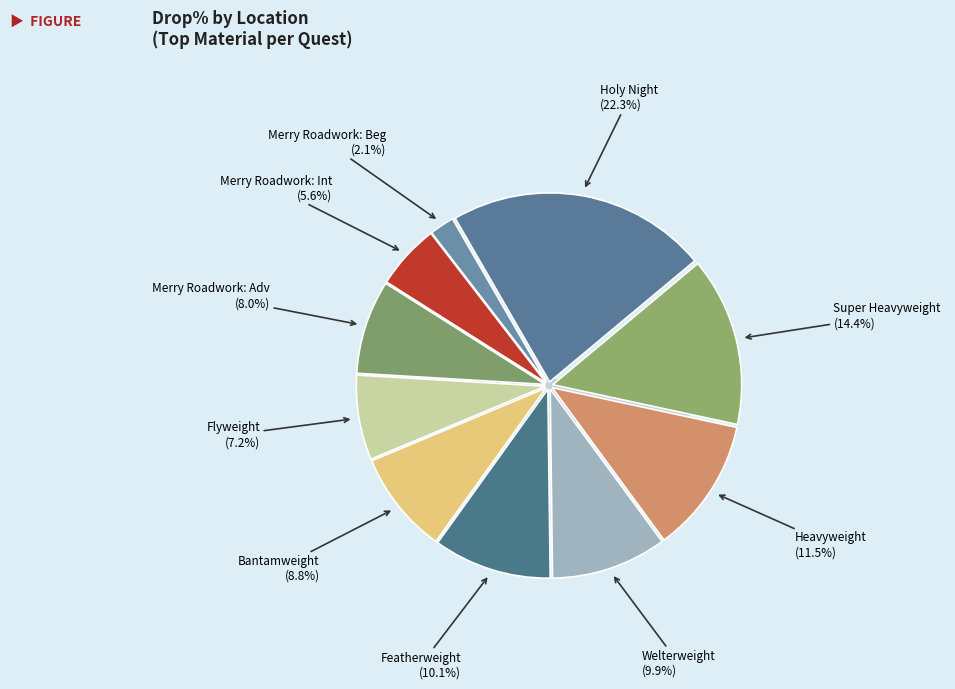

Is there a majority slice in this chart?

No